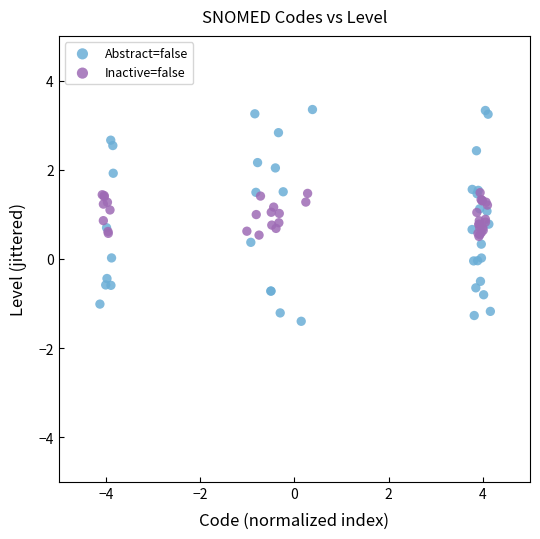

Which series has the widest spread of Y values?

Abstract=false